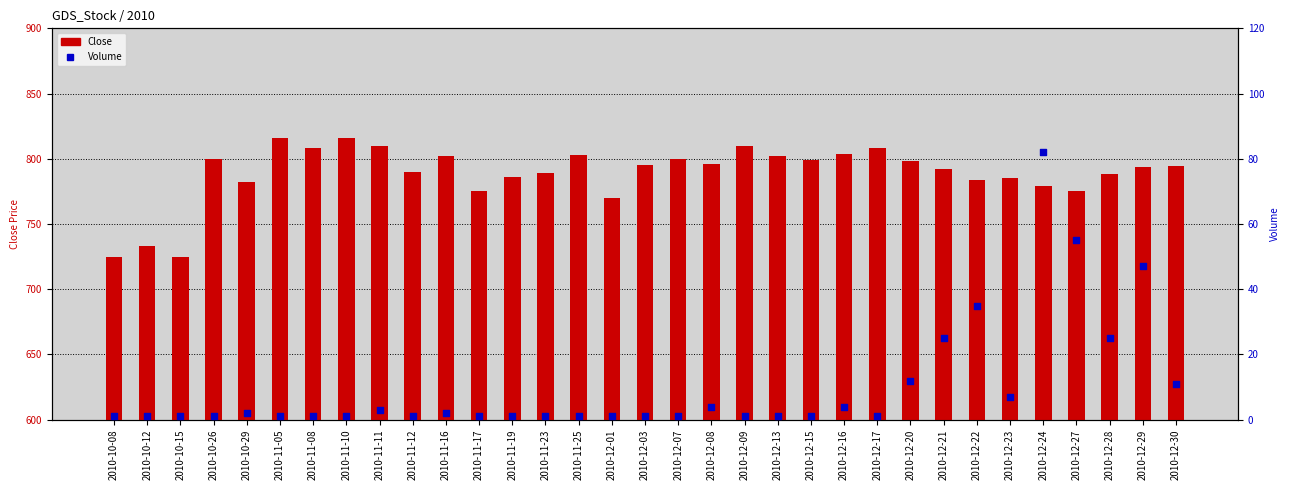

What is the total value across all series at 2010-12-23?

792.0